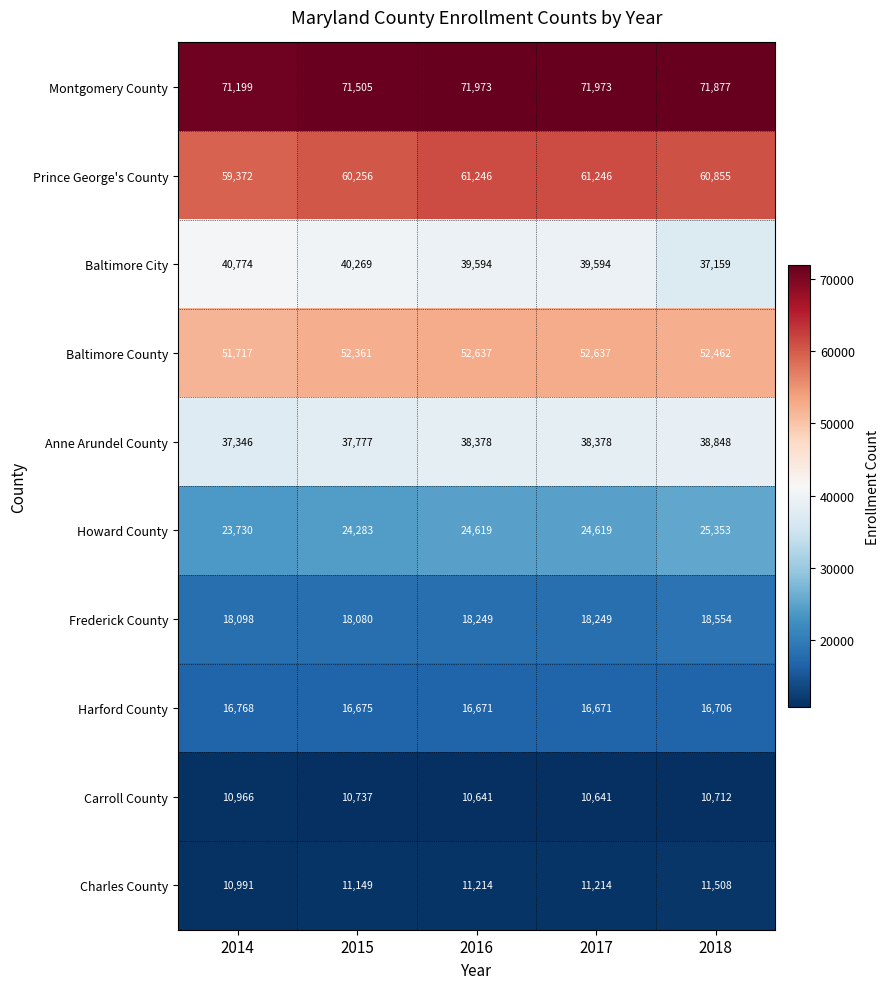

At 2014, list the series in order from smallest to largest.

Carroll County, Charles County, Harford County, Frederick County, Howard County, Anne Arundel County, Baltimore City, Baltimore County, Prince George's County, Montgomery County